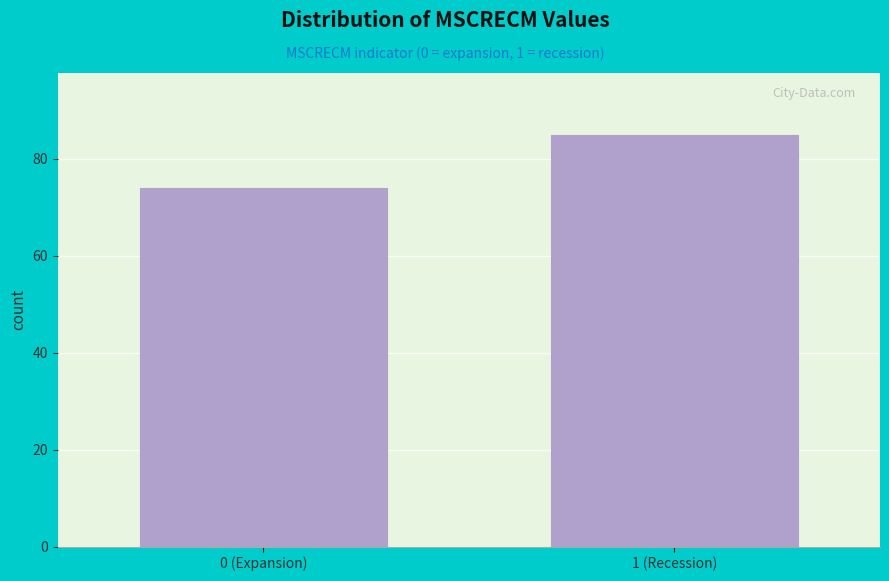

Reading left to right, extract all data points from this chart.

0 (Expansion)=74	1 (Recession)=85